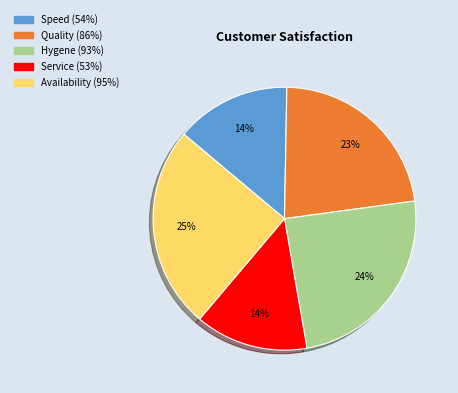

Do Quality (86%) and Availability (95%) together represent more than half of the pie?

No